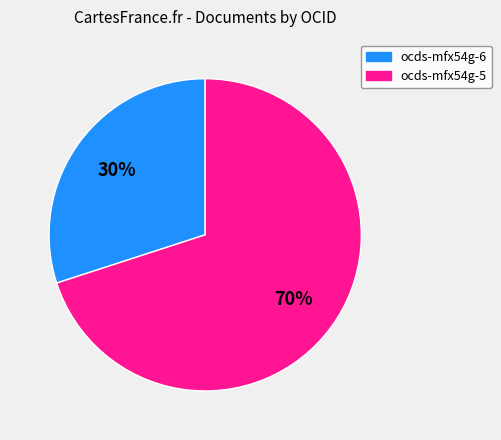

Is there any slice that represents more than half of the pie?

Yes